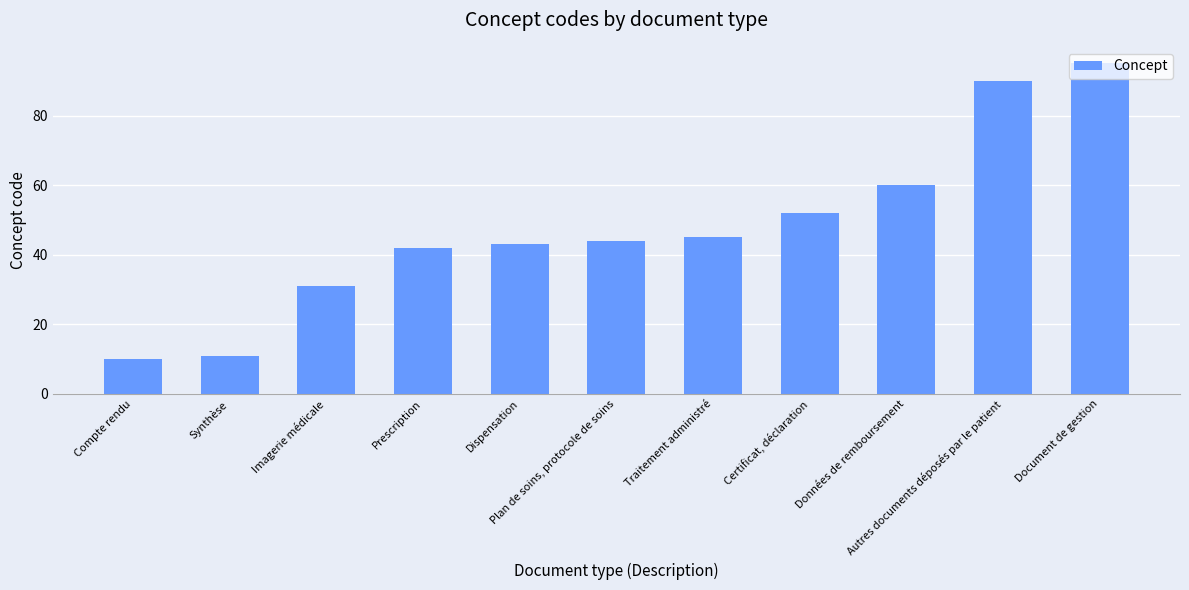

Are the bars horizontal?

No